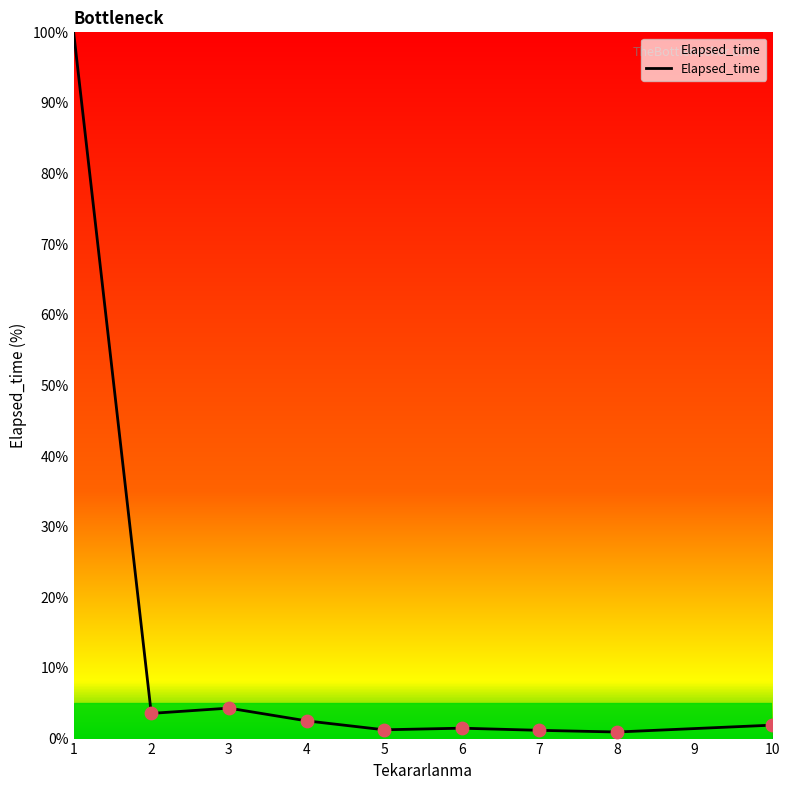

Between 3 and 4, which is larger?

3